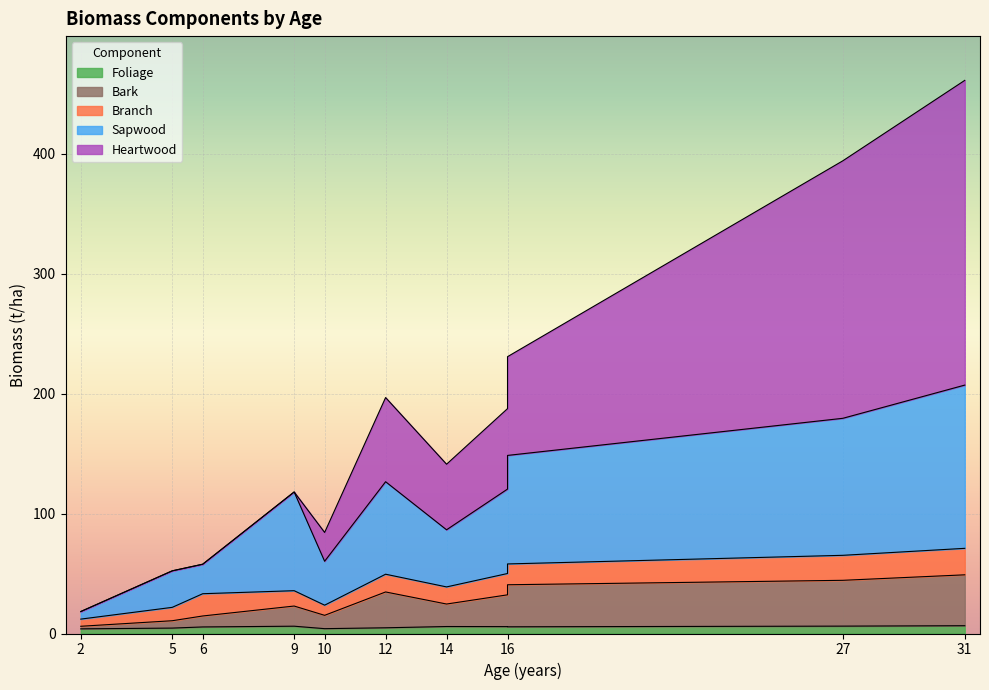

Between 14 and 16, which series saw the biggest shift?

Sapwood